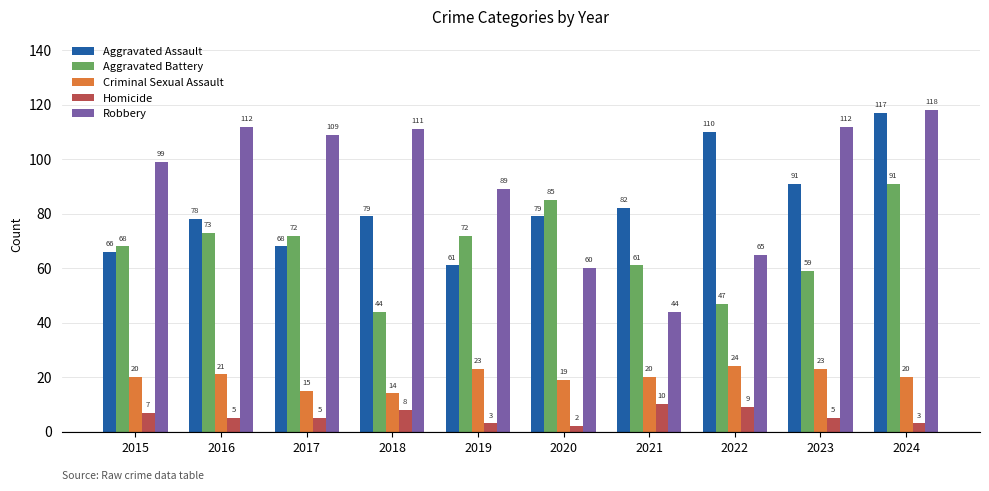

Reading right to left, extract all data points from this chart.

Aggravated Assault: 2024=117	2023=91	2022=110	2021=82	2020=79	2019=61	2018=79	2017=68	2016=78	2015=66
Aggravated Battery: 2024=91	2023=59	2022=47	2021=61	2020=85	2019=72	2018=44	2017=72	2016=73	2015=68
Criminal Sexual Assault: 2024=20	2023=23	2022=24	2021=20	2020=19	2019=23	2018=14	2017=15	2016=21	2015=20
Homicide: 2024=3	2023=5	2022=9	2021=10	2020=2	2019=3	2018=8	2017=5	2016=5	2015=7
Robbery: 2024=118	2023=112	2022=65	2021=44	2020=60	2019=89	2018=111	2017=109	2016=112	2015=99